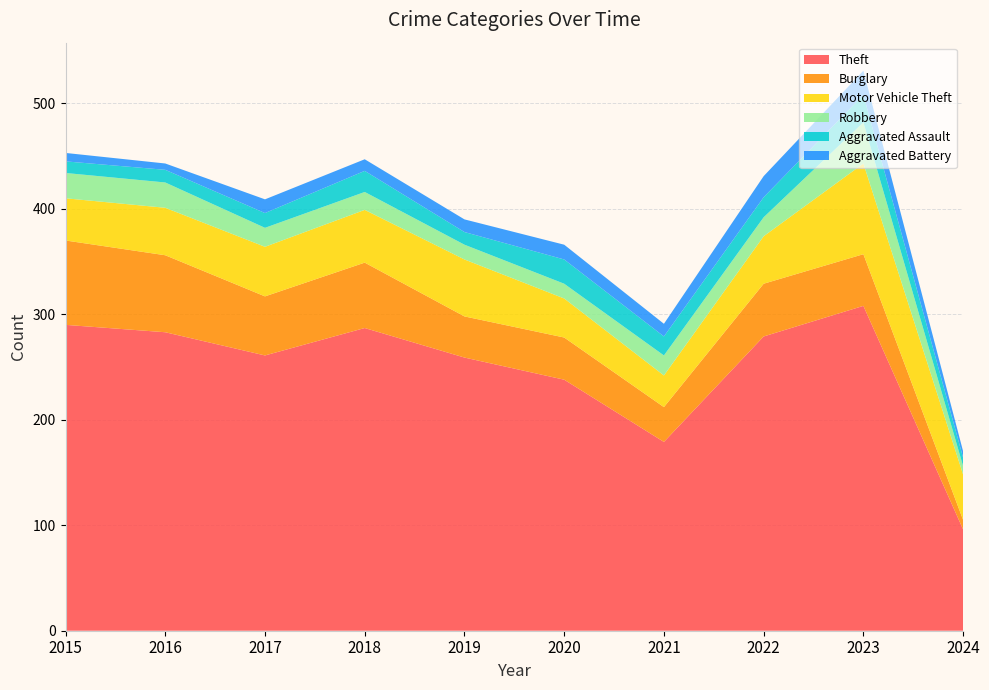

Reading left to right, list all the values displayed in this chart.

Theft: 2015=290	2016=283	2017=261	2018=287	2019=259	2020=238	2021=179	2022=279	2023=308	2024=96
Burglary: 2015=80	2016=73	2017=56	2018=62	2019=39	2020=40	2021=33	2022=50	2023=49	2024=9
Motor Vehicle Theft: 2015=40	2016=45	2017=47	2018=50	2019=54	2020=37	2021=30	2022=45	2023=86	2024=43
Robbery: 2015=24	2016=24	2017=18	2018=17	2019=14	2020=14	2021=19	2022=18	2023=39	2024=8
Aggravated Assault: 2015=11	2016=12	2017=14	2018=20	2019=12	2020=23	2021=18	2022=19	2023=26	2024=8
Aggravated Battery: 2015=8	2016=6	2017=13	2018=11	2019=12	2020=14	2021=12	2022=20	2023=23	2024=6